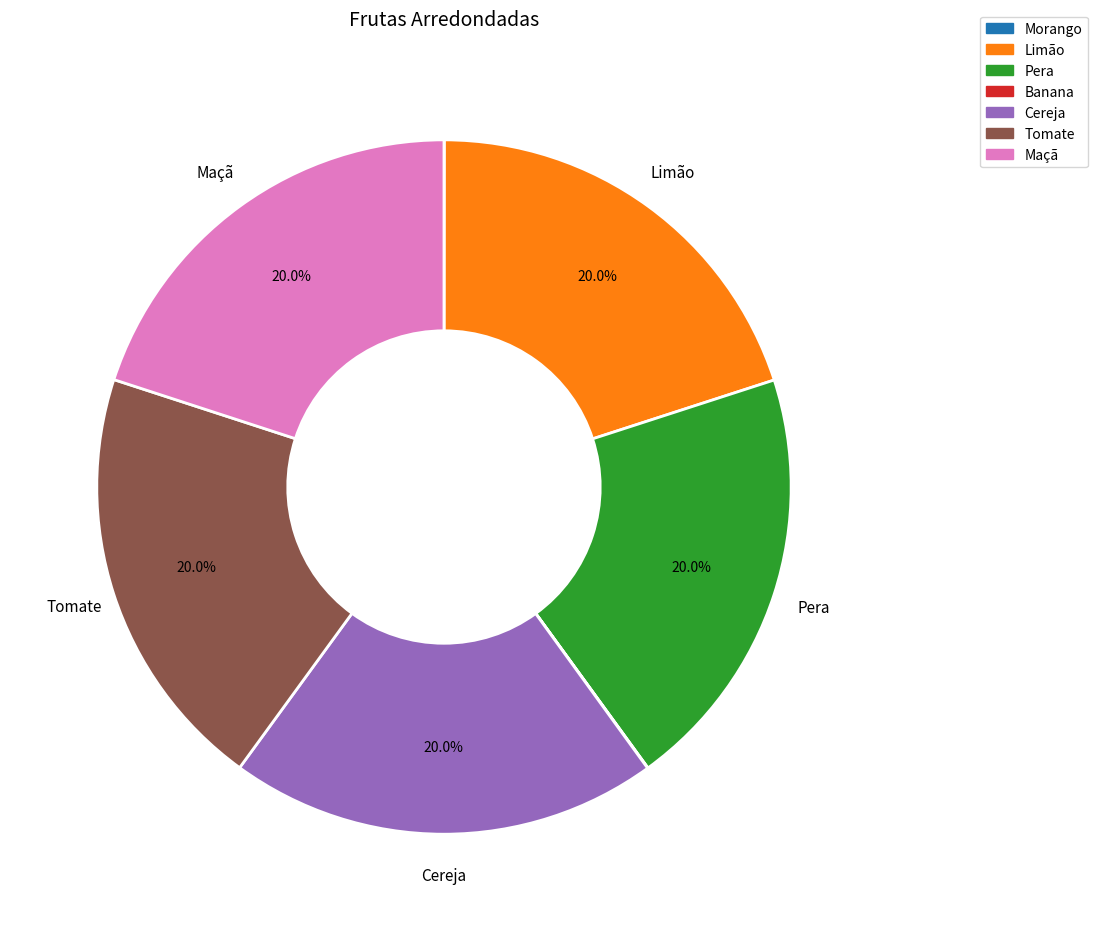

Does Tomate represent more than half of the total?

No